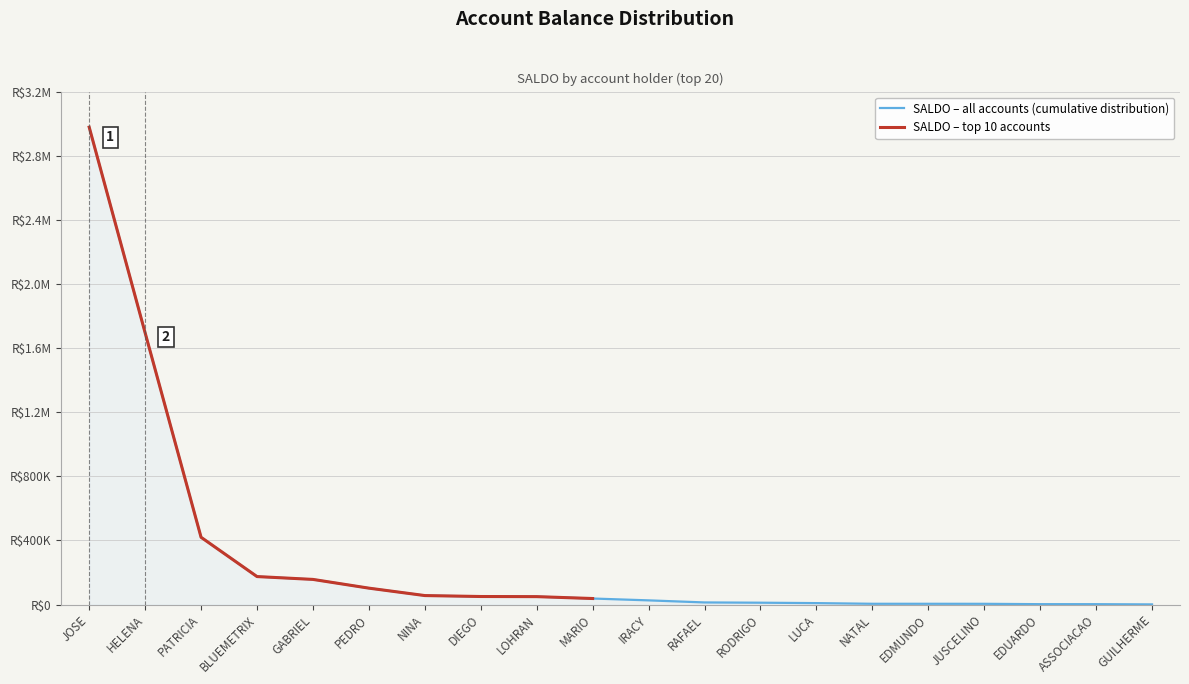

What is the difference between the SALDO – top 10 accounts values at GABRIEL and PATRICIA?

262792.9